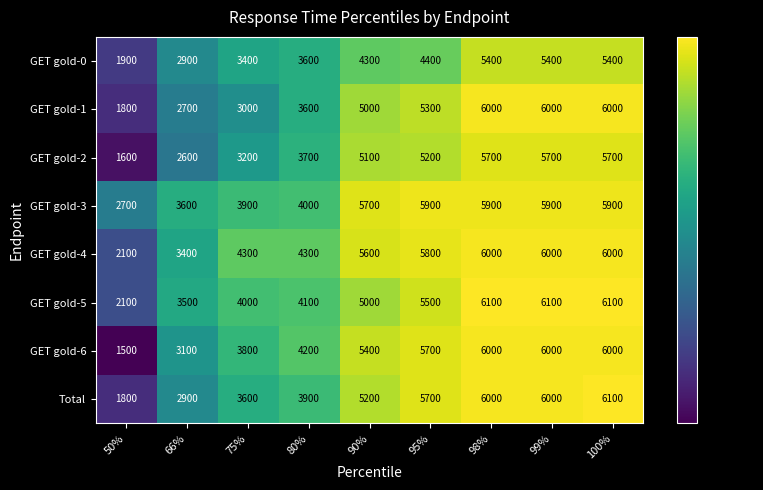

What is the difference between the second highest and second lowest values in the GET gold-4 series?

2600